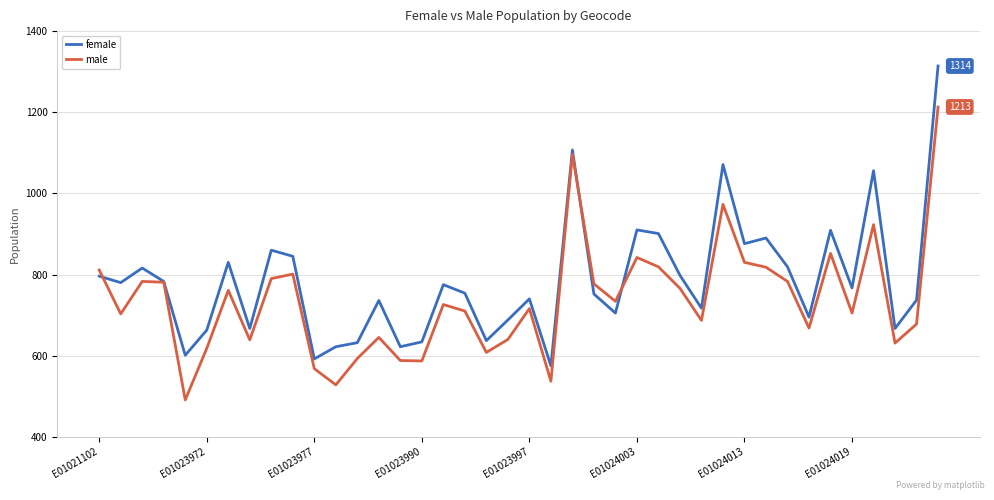

Which series has the largest range (max minus min)?

female